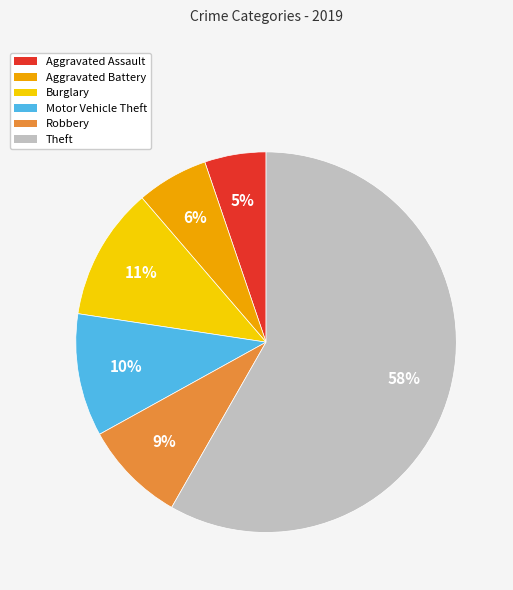

Does any single category account for the majority?

Yes